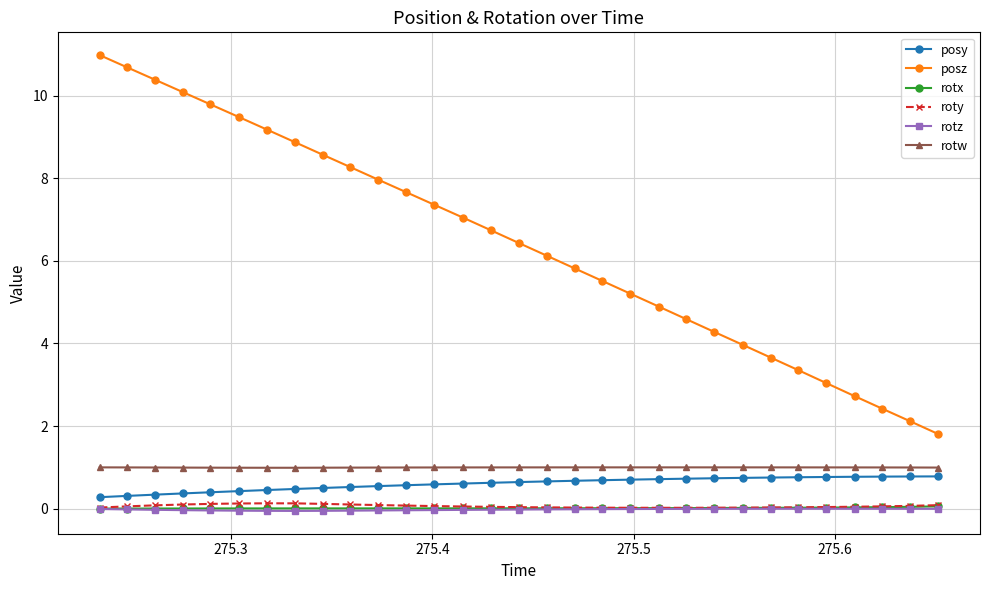

Which series has the largest total across all categories?

posz